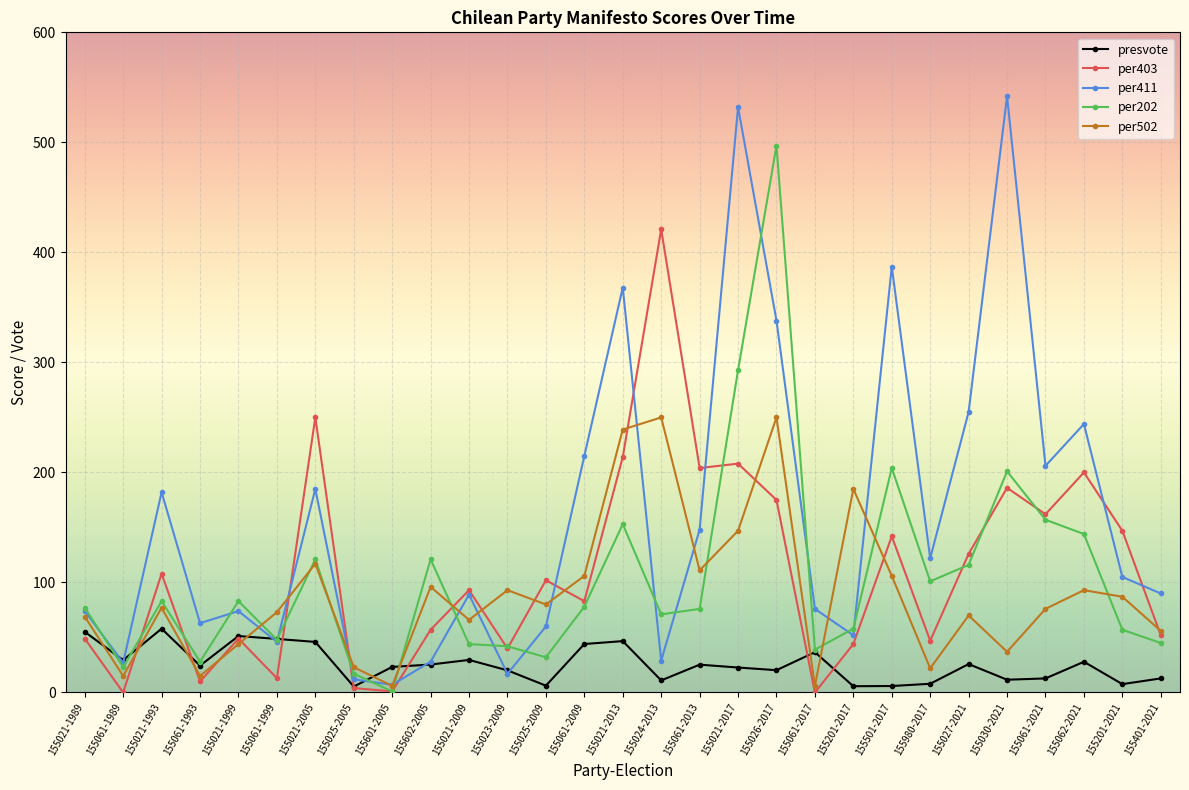

Which series has the largest total across all categories?

per411